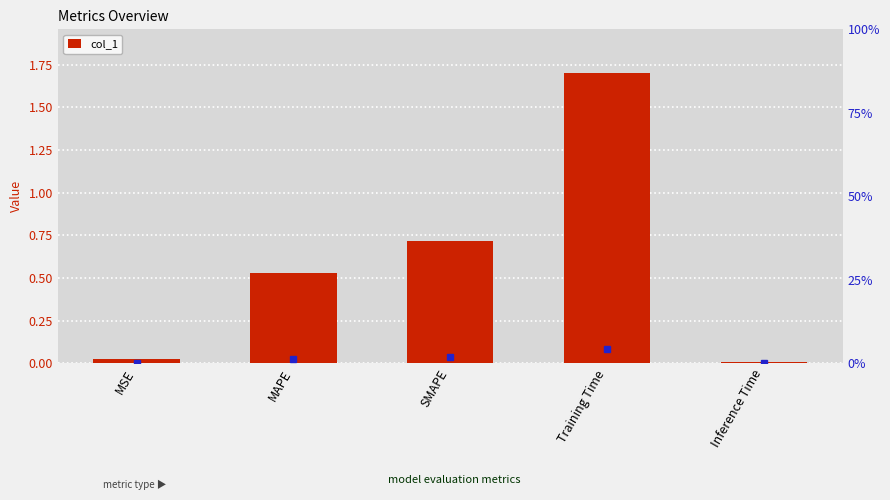

What is the change in value from SMAPE to Training Time?

+1.0